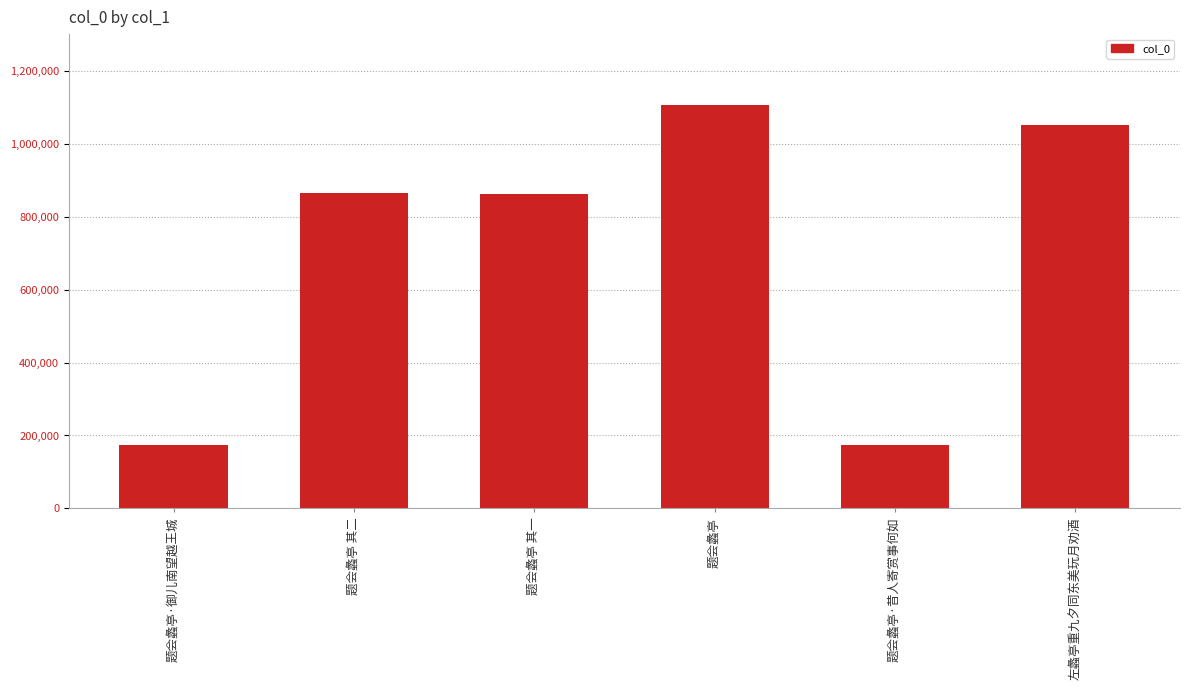

What position from the left is 题会蠡亭?

4